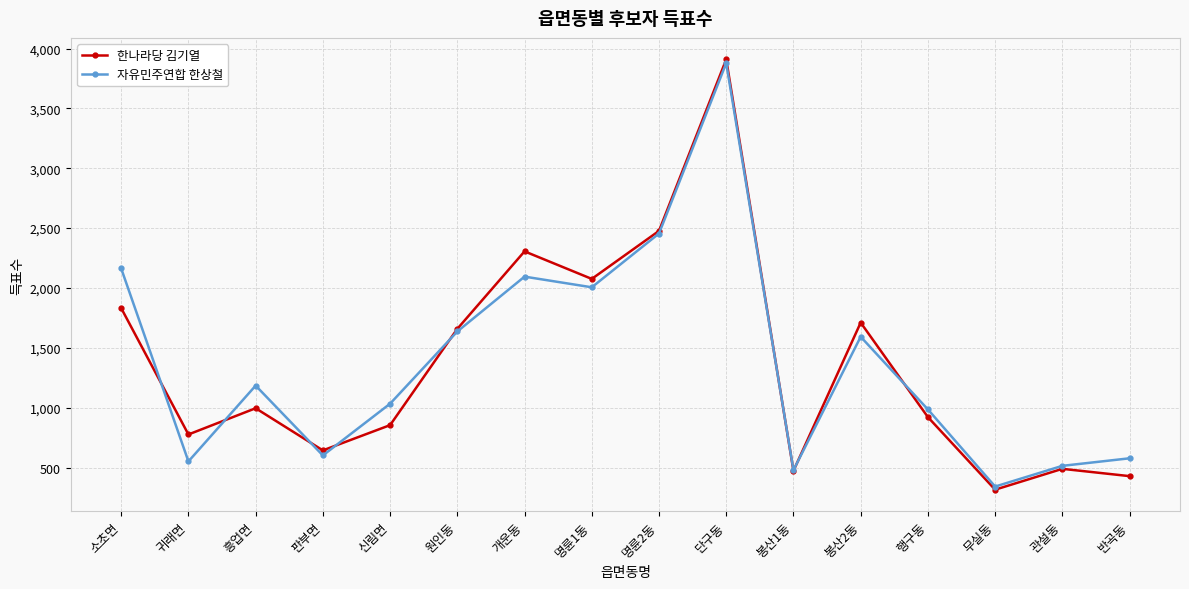

At 흥업면, list the series in order from smallest to largest.

한나라당 김기열, 자유민주연합 한상철